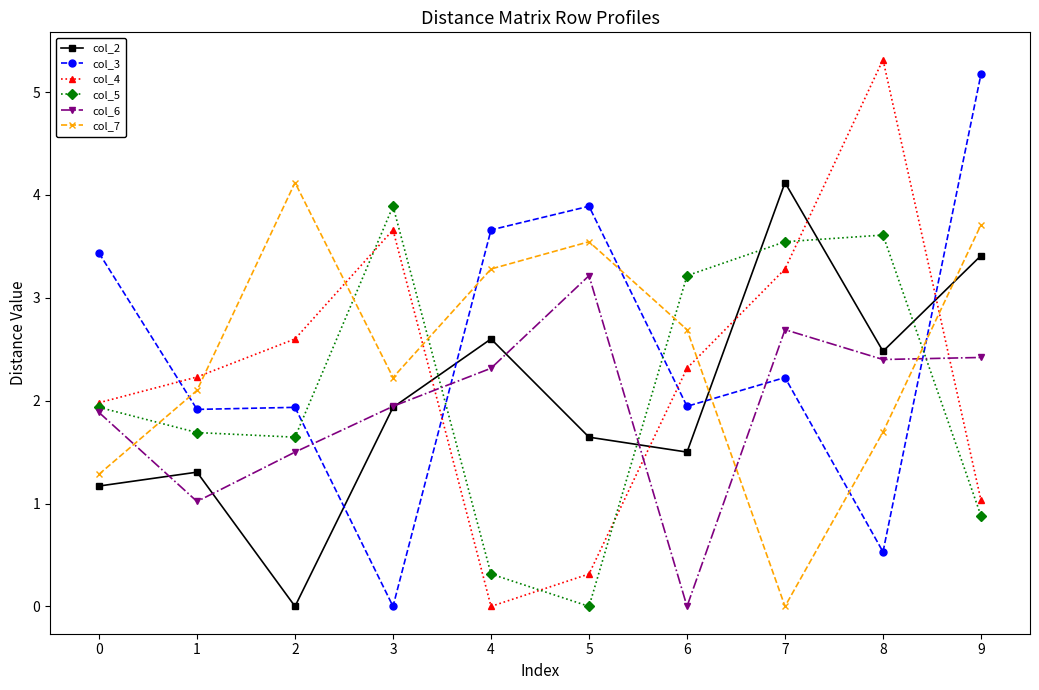

Reading left to right, transcribe all the data shown in this chart.

col_2: 1.2	1.3	0.0	1.9	2.6	1.6	1.5	4.1	2.5	3.4
col_3: 3.4	1.9	1.9	0.0	3.7	3.9	1.9	2.2	0.5	5.2
col_4: 2.0	2.2	2.6	3.7	0.0	0.3	2.3	3.3	5.3	1.0
col_5: 1.9	1.7	1.6	3.9	0.3	0.0	3.2	3.5	3.6	0.9
col_6: 1.9	1.0	1.5	1.9	2.3	3.2	0.0	2.7	2.4	2.4
col_7: 1.3	2.1	4.1	2.2	3.3	3.5	2.7	0.0	1.7	3.7